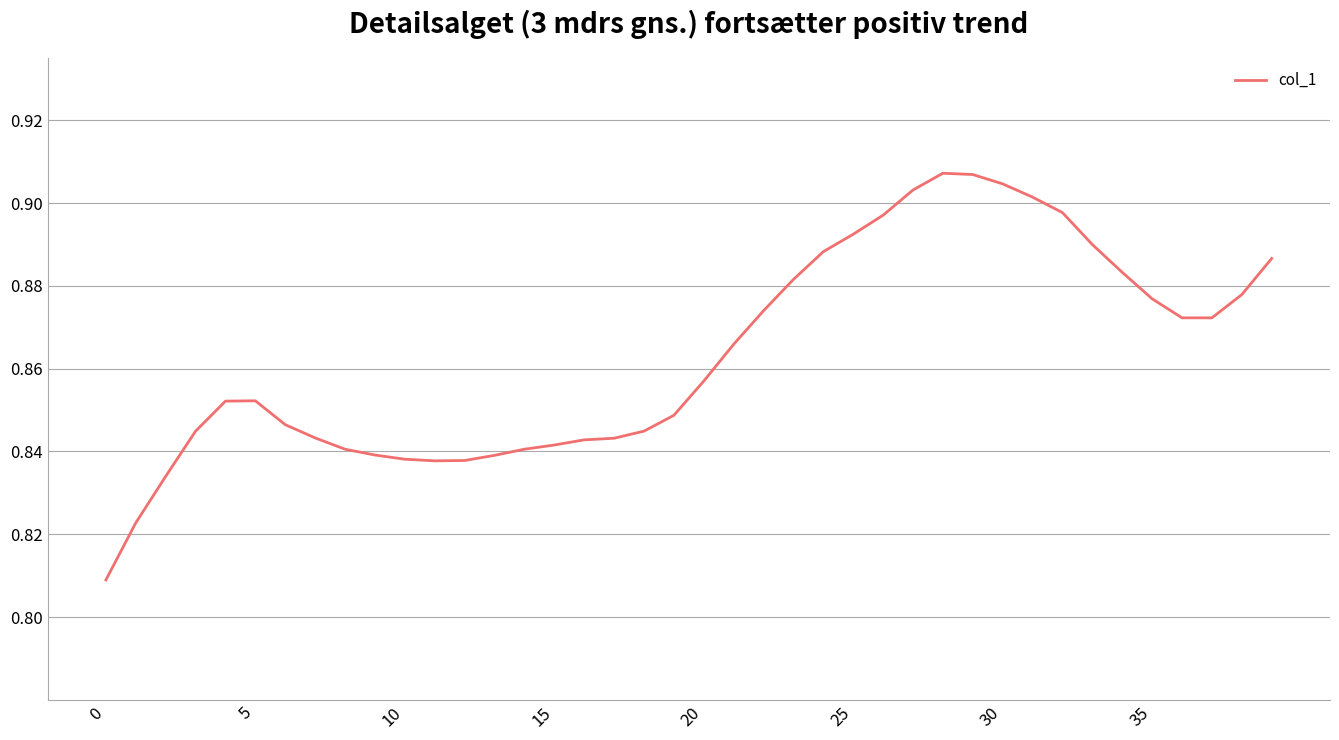

Is it true that the value at 20 is 1.4?

False